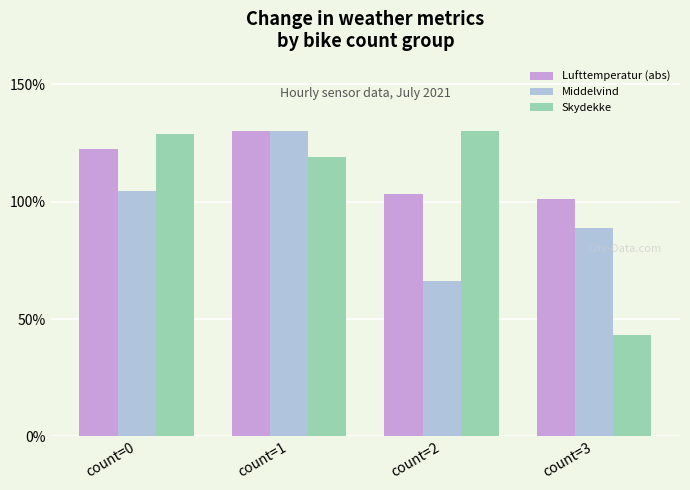

The Middelvind series shows 36.8 at count=0. True or false?

False